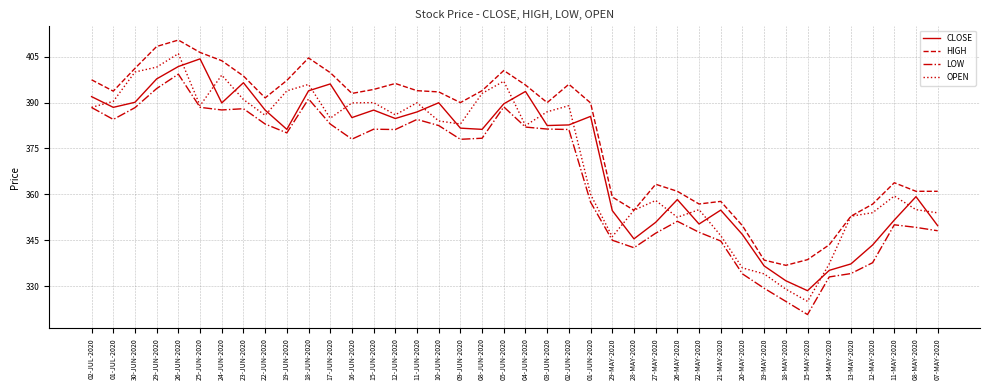

Is it true that CLOSE equals 390.1 at 30-JUN-2020?

True